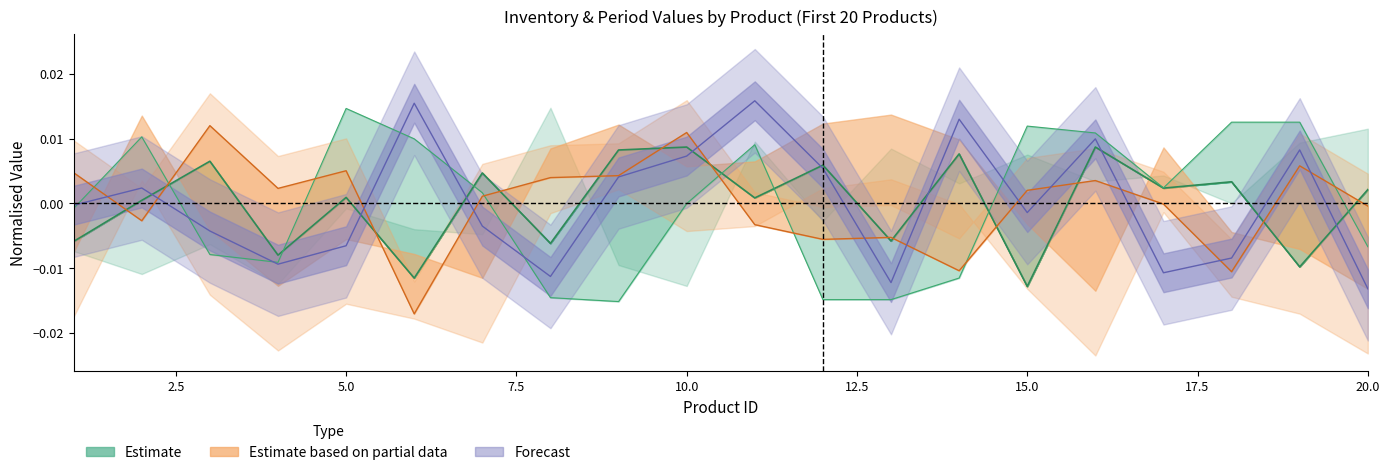

Is the value of Period 15 at 15 greater than the value of Period 2 at 5?

No